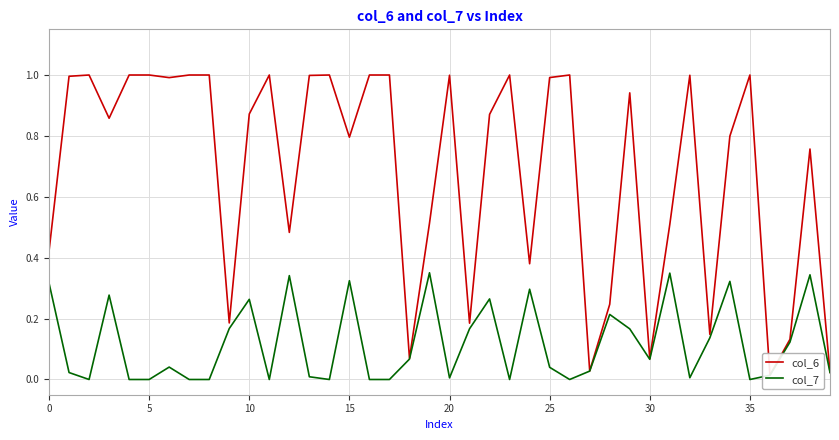

What is the average value of the col_7 series?

0.1